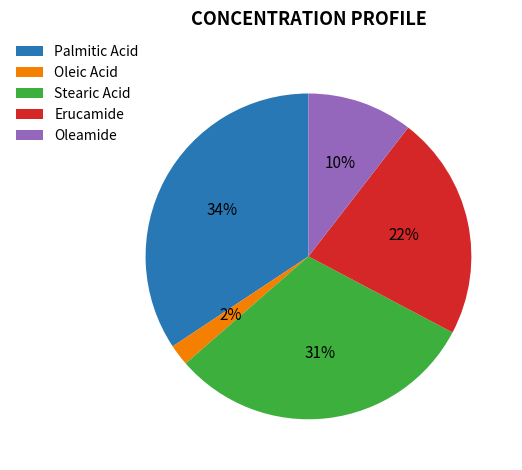

Count the number of slices in the pie.

5